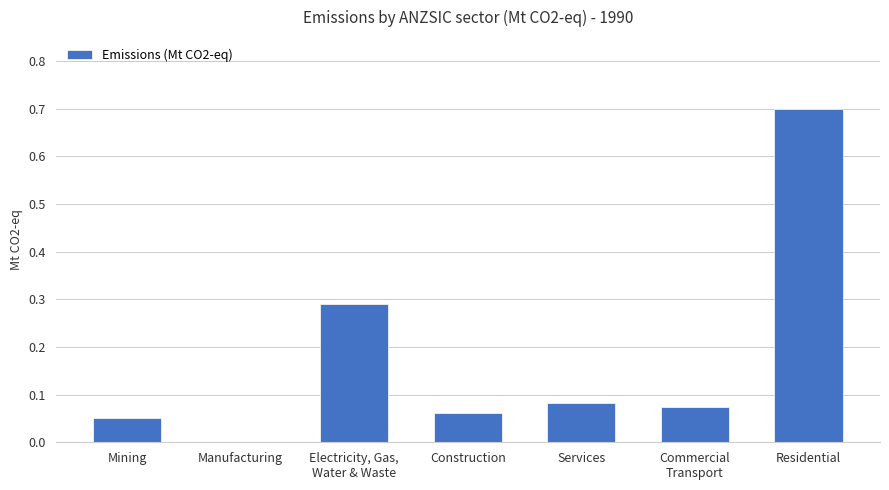

What value does the data have at Residential?

0.7